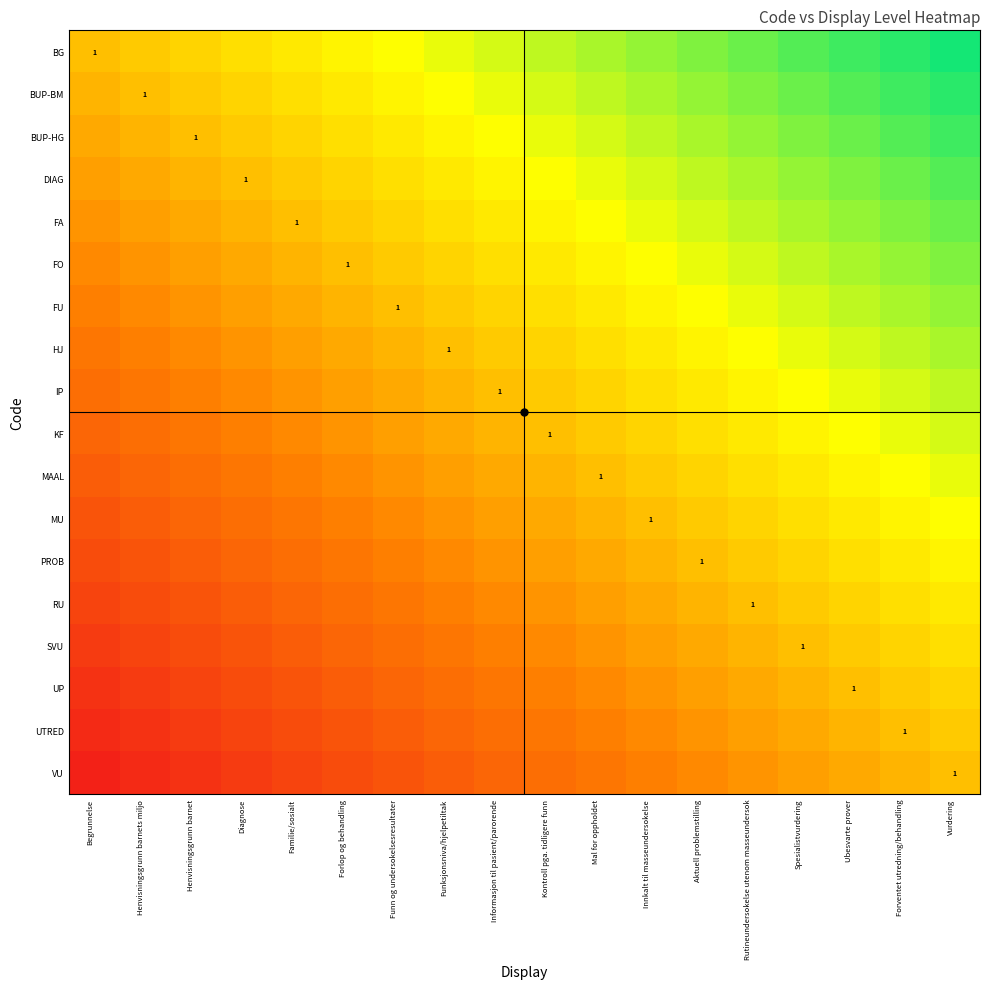

At which category is the sum across all series the highest?

Vurdering